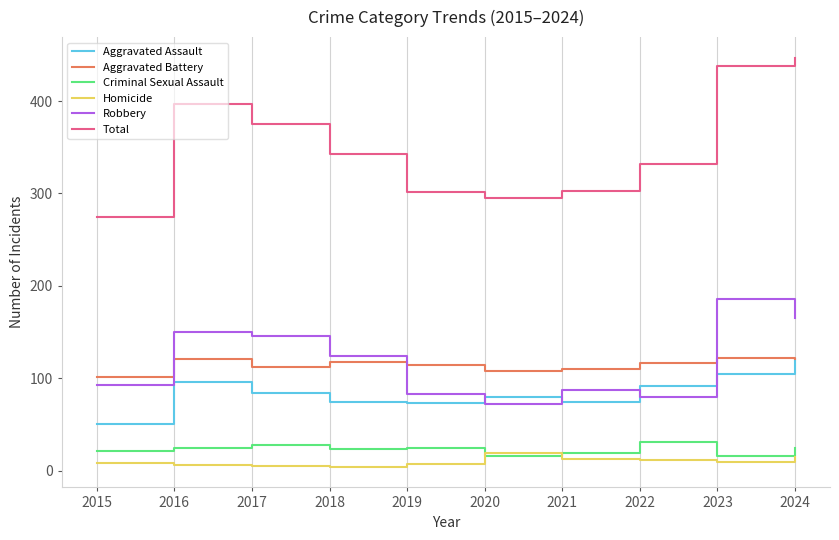

How many lines are shown in the chart?

6